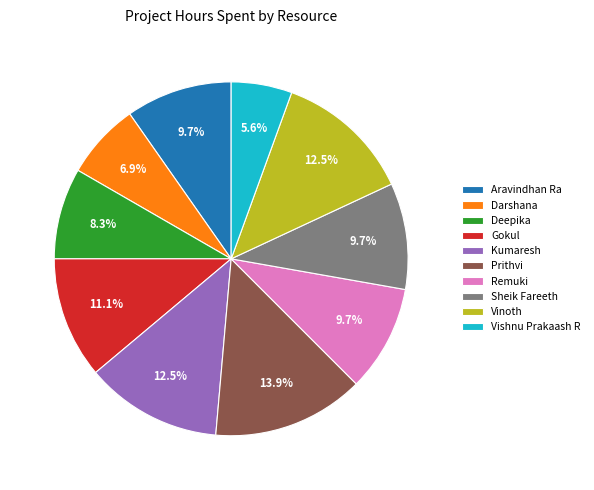

Does Sheik Fareeth represent more than half of the total?

No